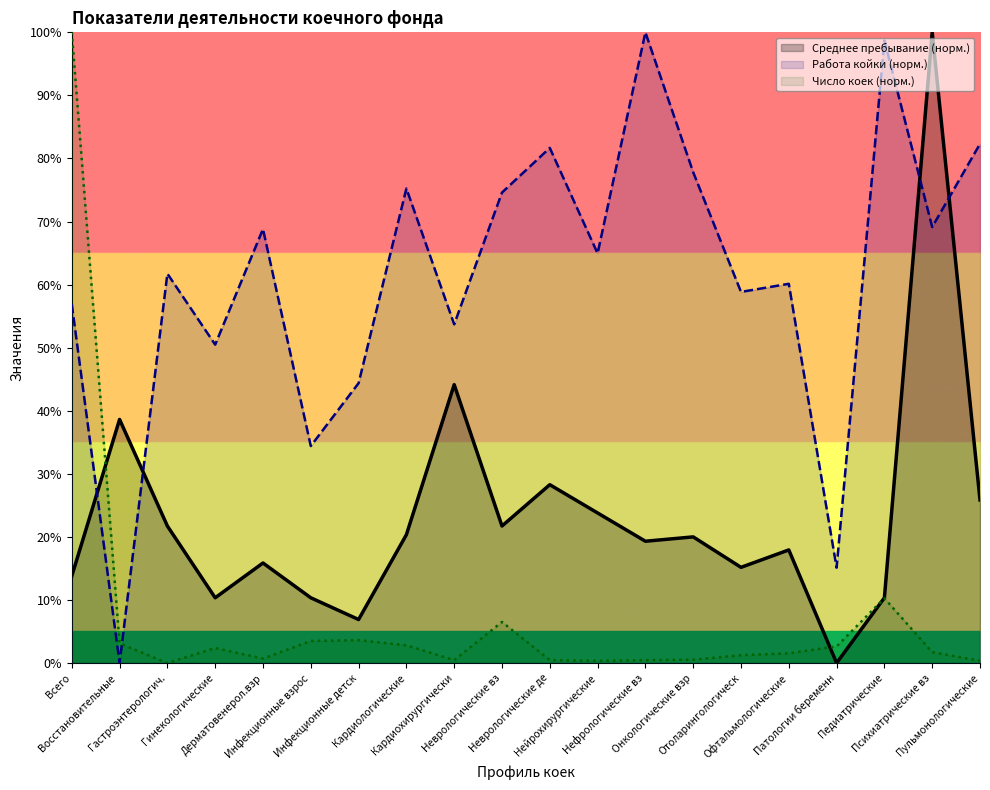

How many values in Число коек (норм.) are above zero?

19